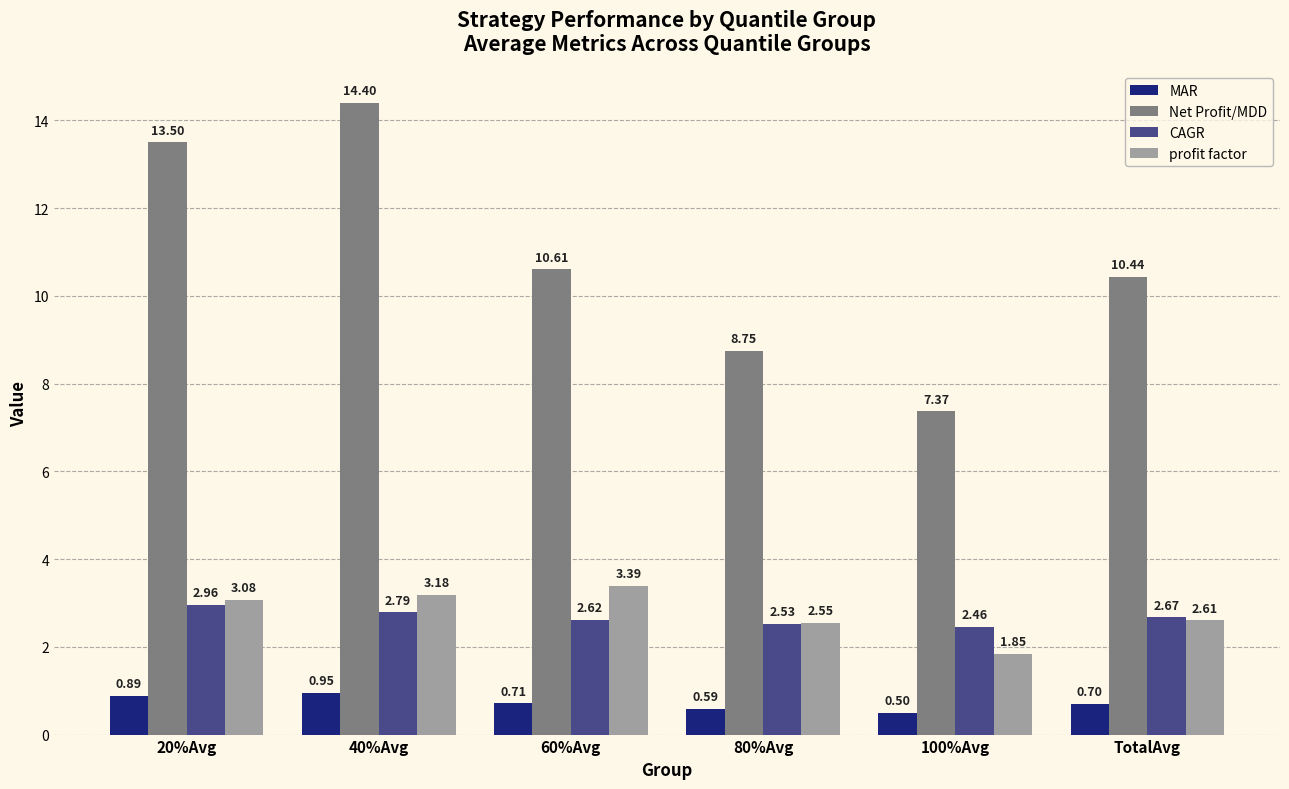

What is the total value across all series at TotalAvg?

16.4